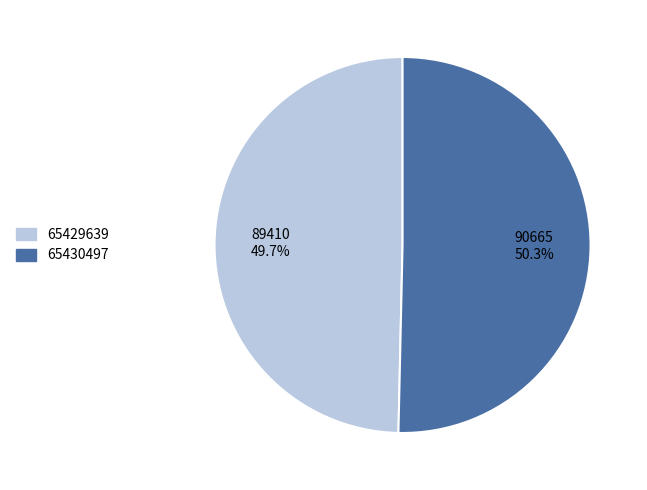

What portion of the pie excludes 65429639?

50.3%